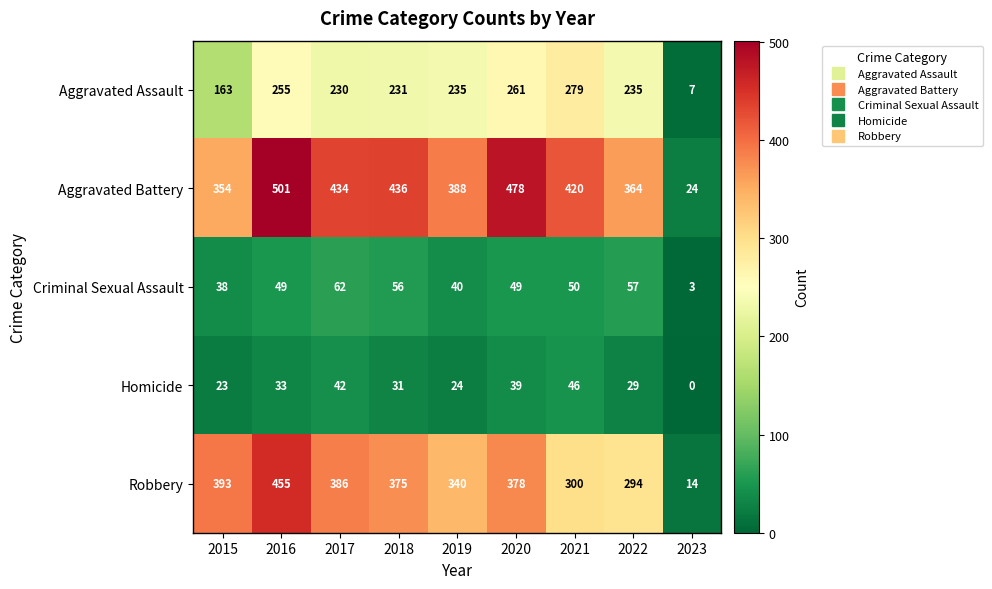

List the series in order of their peak value, highest first.

Aggravated Battery, Robbery, Aggravated Assault, Criminal Sexual Assault, Homicide